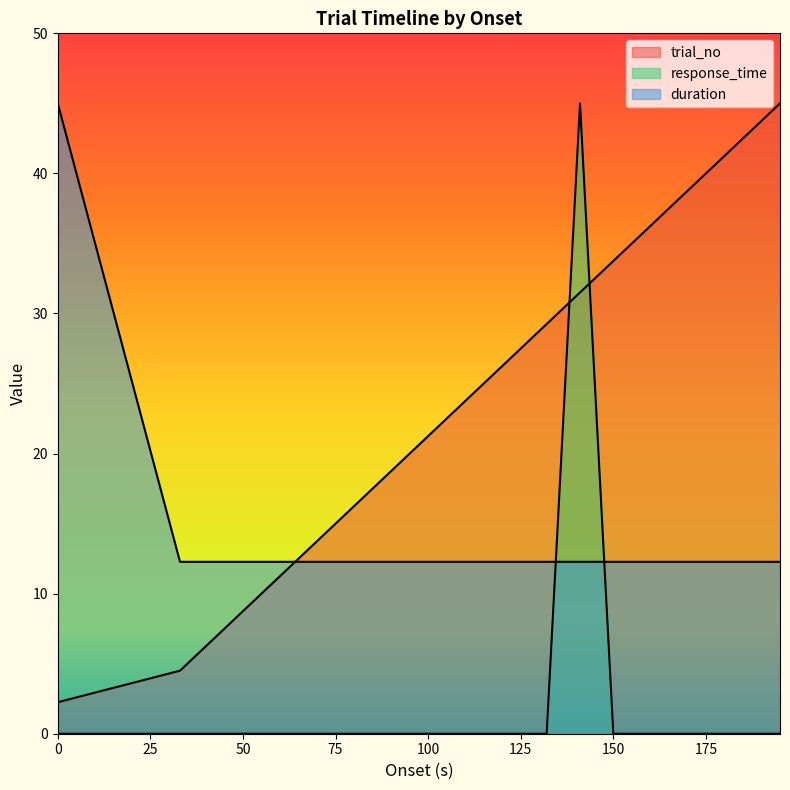

Reading left to right, what are all the values shown in this chart?

trial_no: 2.2	4.5	6.8	9.0	11.2	13.5	15.7	18.0	20.2	22.5	24.8	27.0	29.2	31.5	33.8	36.0	38.2	40.5	42.8	45.0
response_time: 0.0	0.0	0.0	0.0	0.0	0.0	0.0	0.0	0.0	0.0	0.0	0.0	0.0	45.0	0.0	0.0	0.0	0.0	0.0	0.0
duration: 45.0	12.3	12.3	12.3	12.3	12.3	12.3	12.3	12.3	12.3	12.3	12.3	12.3	12.3	12.3	12.3	12.3	12.3	12.3	12.3